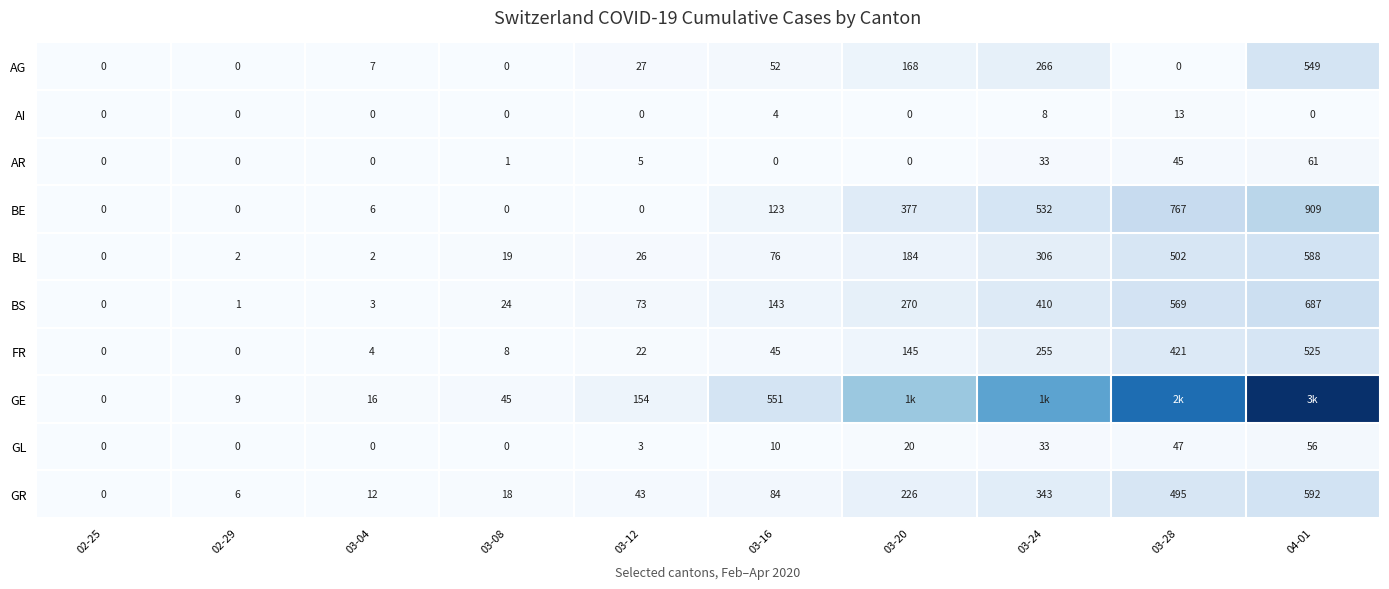

How many positive values does the GL series have?

6